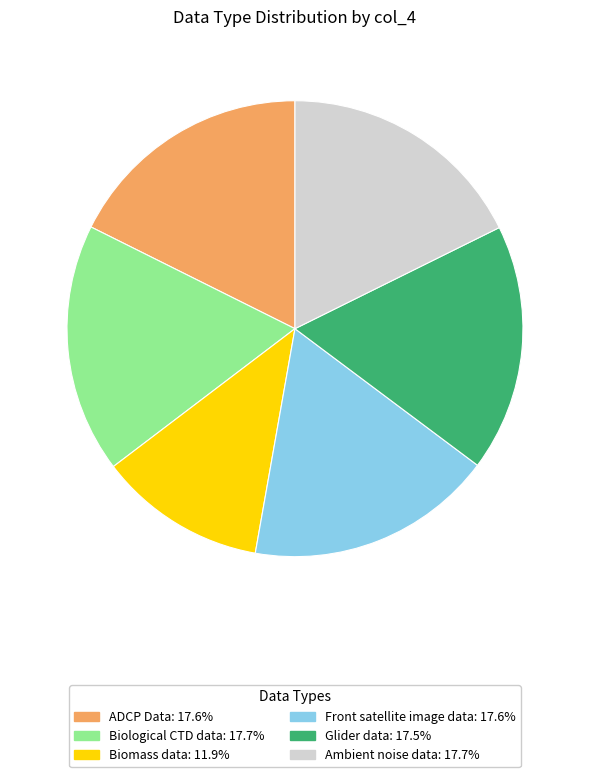

What is the smallest slice in the pie chart?

Biomass data